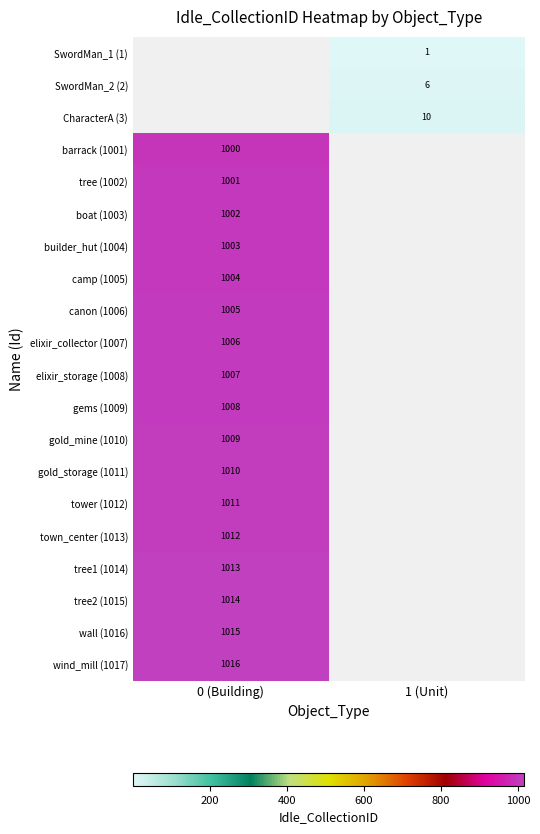

True or false: CharacterA (3) has a value of 10 at 1 (Unit).

True